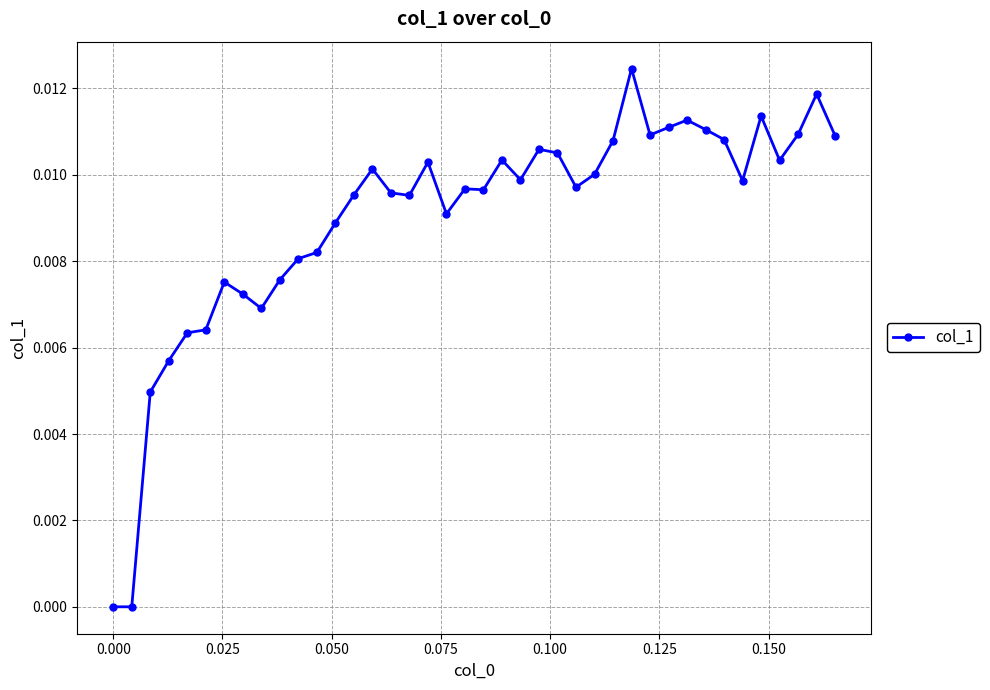

True or false: there are more than 2 points higher than both neighbors.

True